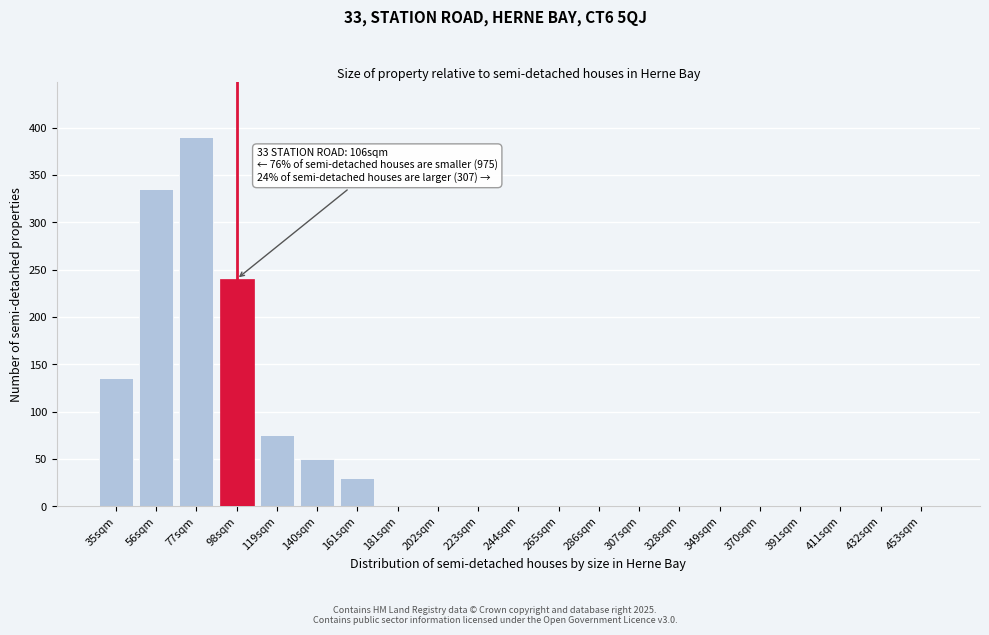

Reading left to right, what are all the values shown in this chart?

35sqm=135	56sqm=335	77sqm=390	98sqm=240	119sqm=75	140sqm=50	161sqm=30	181sqm=0	202sqm=0	223sqm=0	244sqm=0	265sqm=0	286sqm=0	307sqm=0	328sqm=0	349sqm=0	370sqm=0	391sqm=0	411sqm=0	432sqm=0	453sqm=0